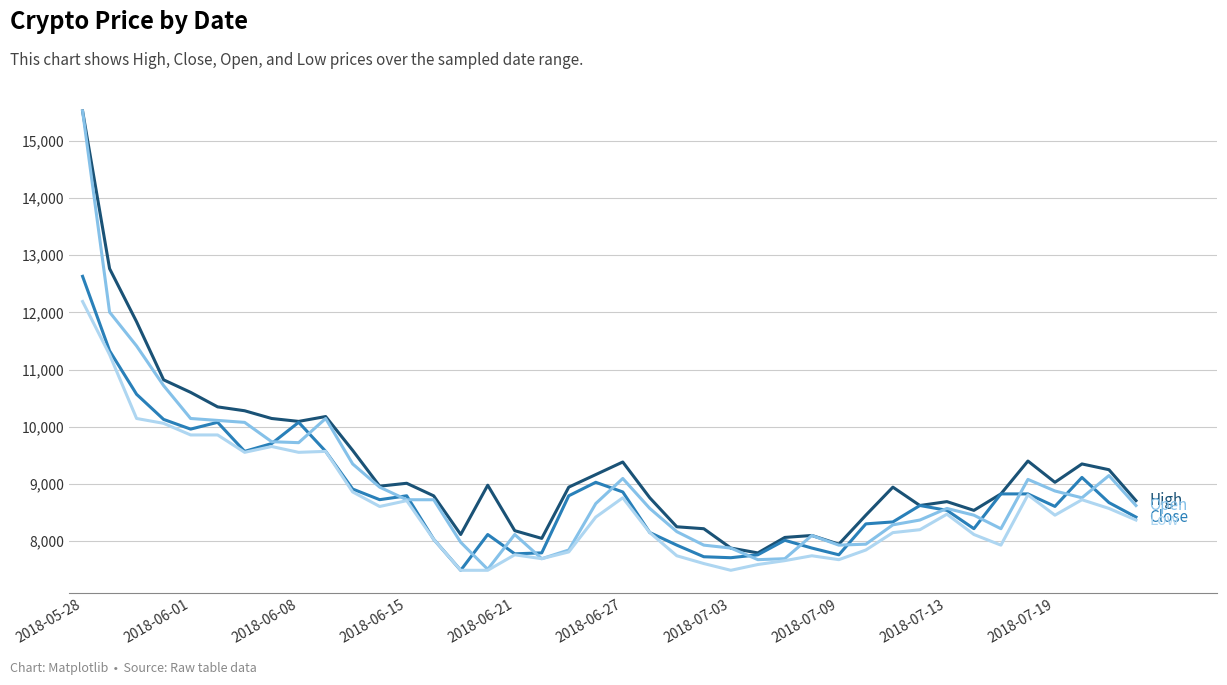

What is the minimum value shown in the chart?

7491